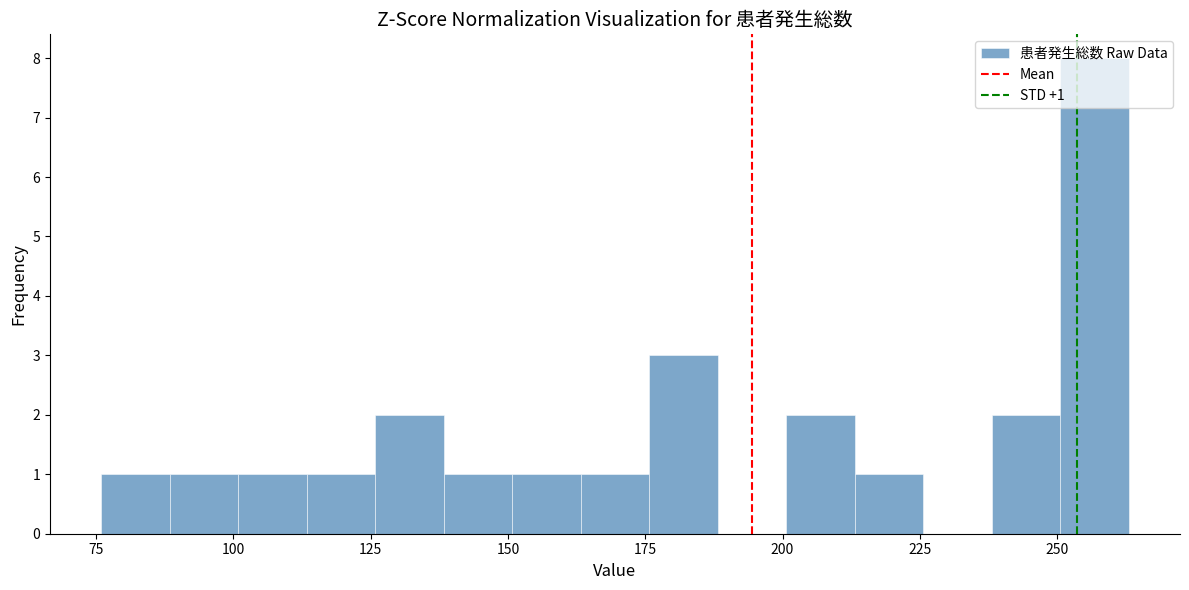

Around what value on the x-axis is the tallest bar? Give the approximate position of its centre, as read against the axis.

255